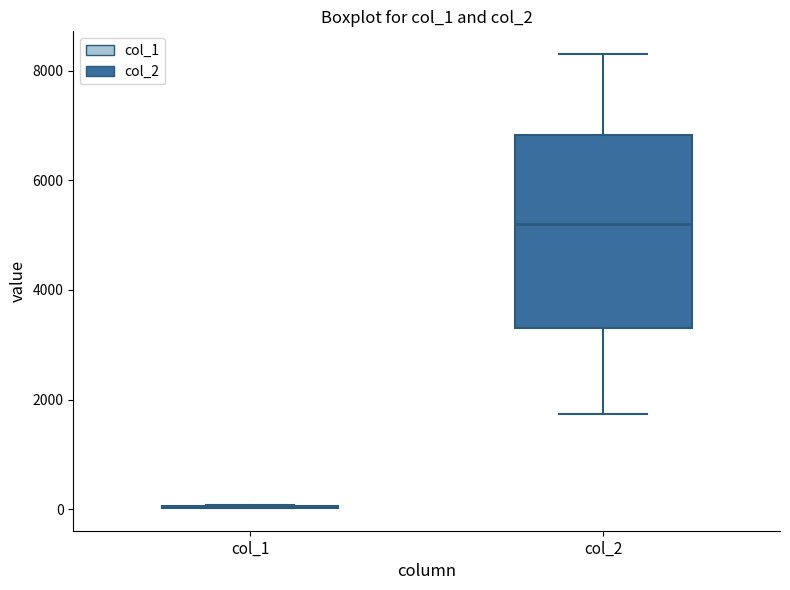

Reading left to right, transcribe this box plot: for each box, give where its median line is, the range the box spans, and where its two whiskers end, as read against the y-axis. The values are not printed on the chart, so give them approximately, as read against the axis.

col_1: box collapsed to a line at 0, whiskers 0 to 0
col_2: median 5200, box 3400 to 6800, whiskers 1800 to 8400